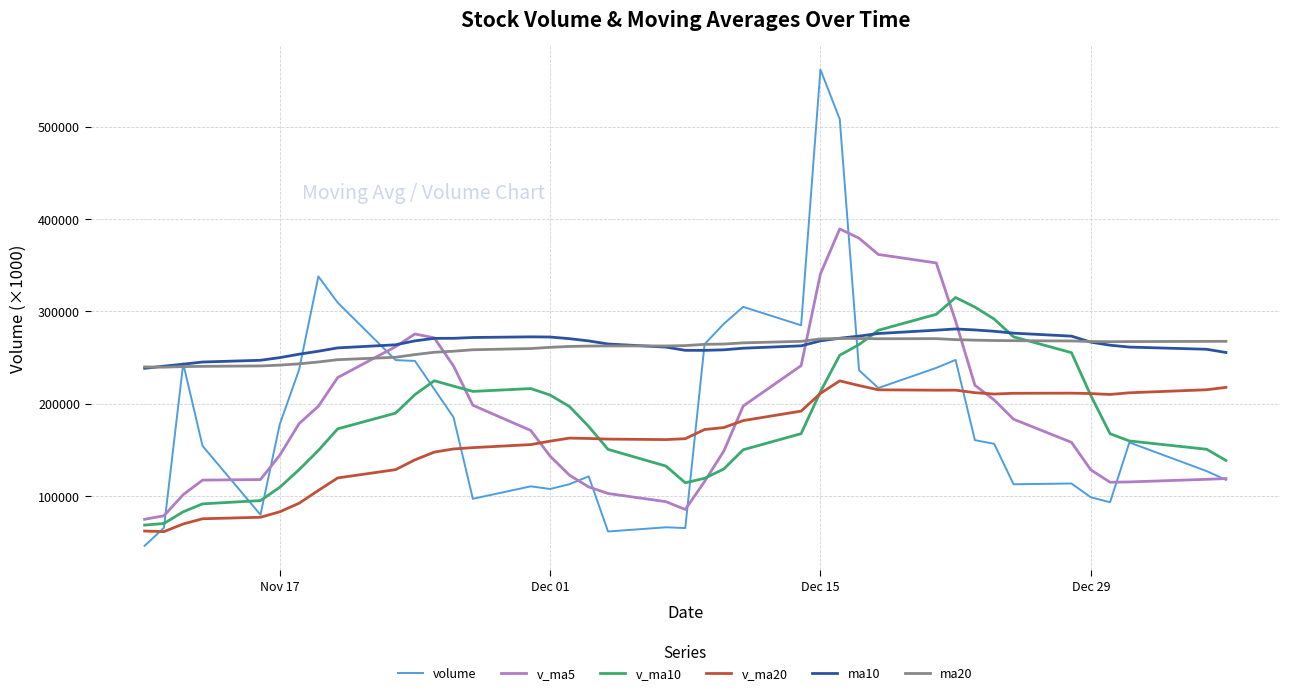

What is the lowest value of the ma20 series?

239482.0